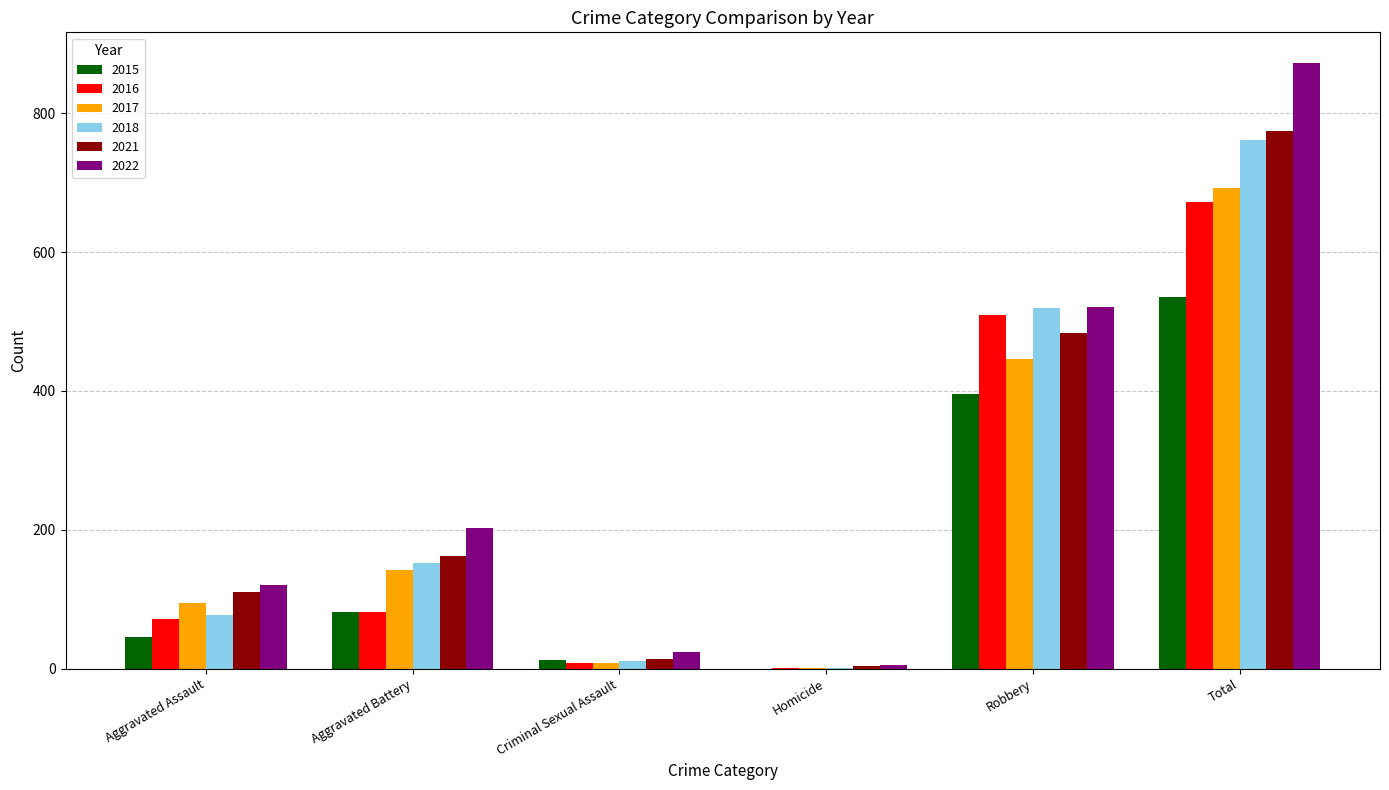

What is the average value of the 2017 series?

231